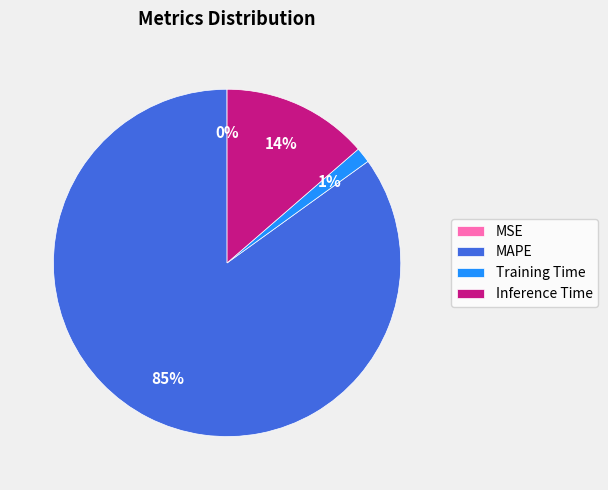

To the nearest percent, what is the average slice percentage?

25%